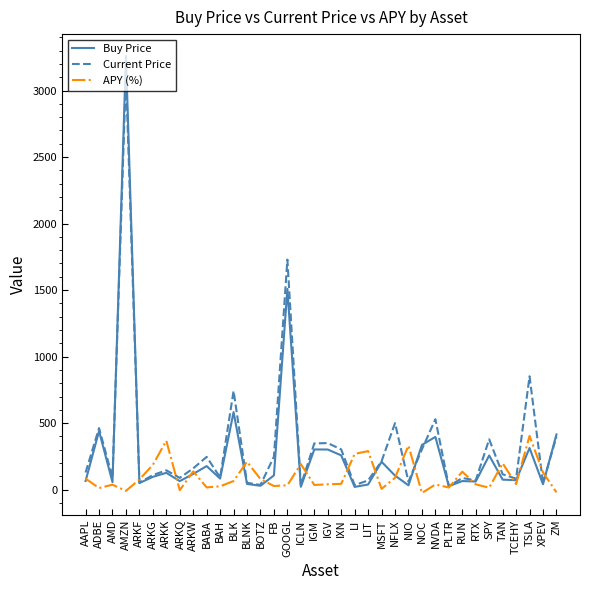

What is the total value across all series at NVDA?

964.1